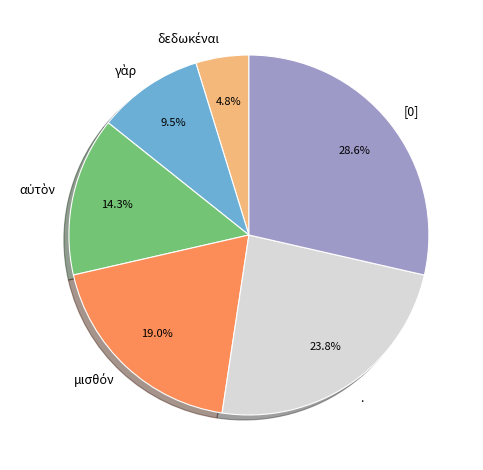

Is there a majority slice in this chart?

No